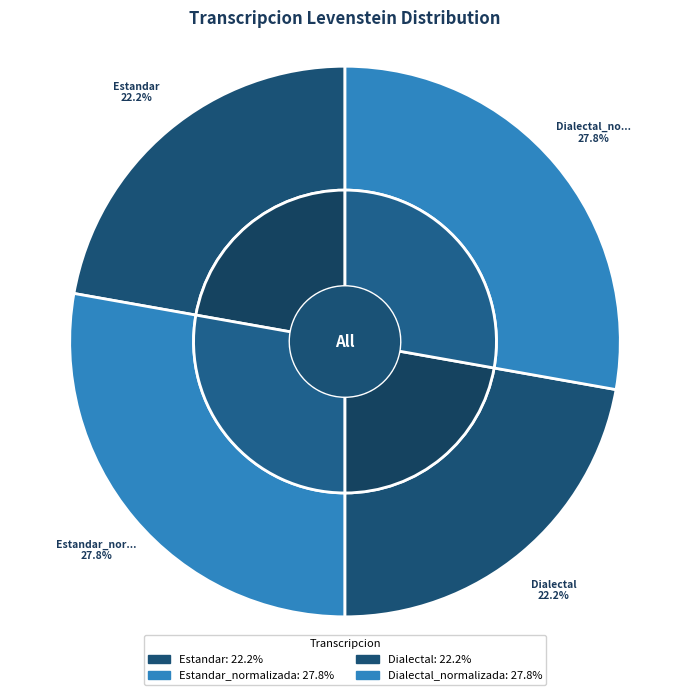

The Estandar_normalizada slice represents 28% of the pie. True or false?

True